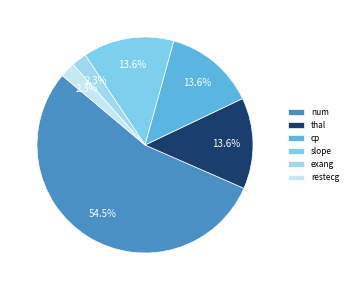

To the nearest percent, what percentage of the pie is thal?

14%